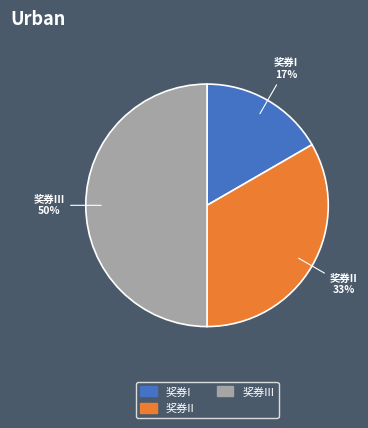

Does 奖券I represent more than half of the total?

No